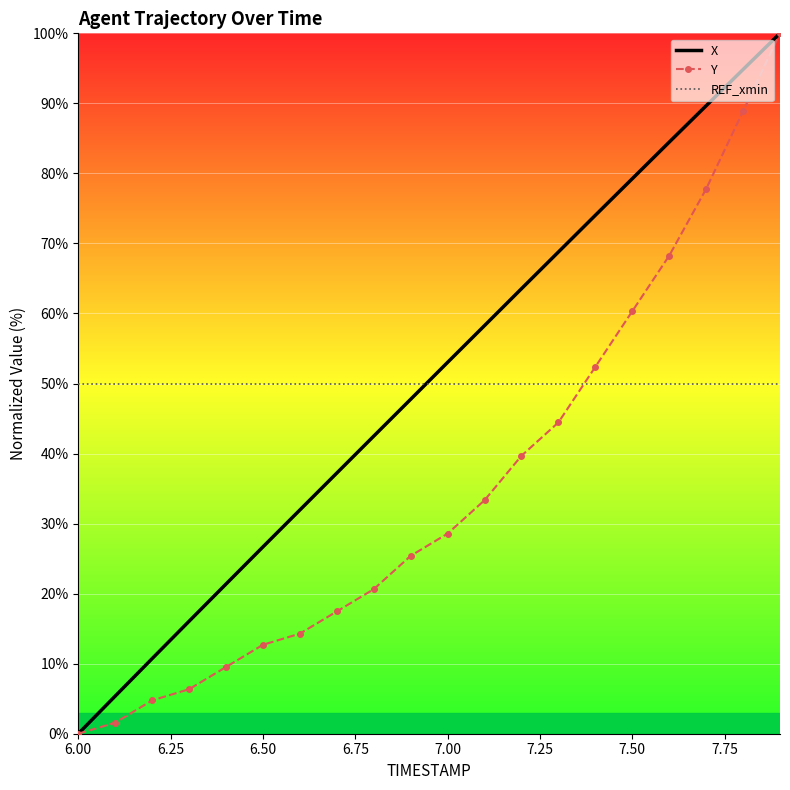

What is the minimum value for REF_xmin?

50.0